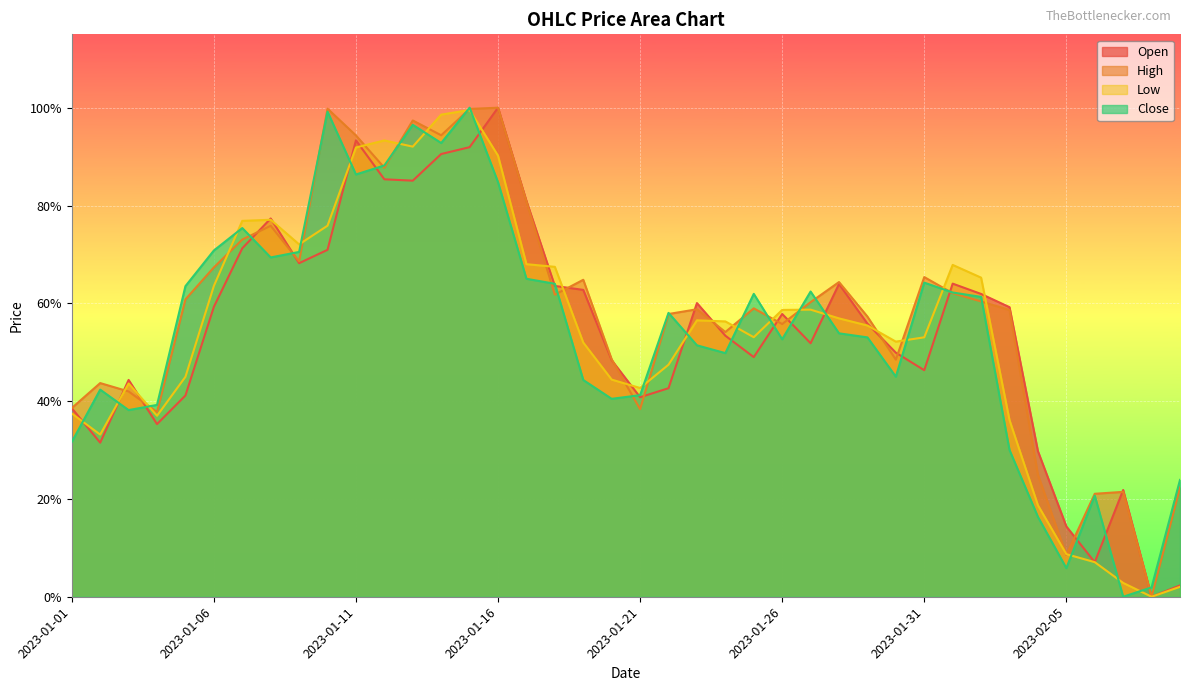

What is the label of the 39th point from the left?

2023-02-08